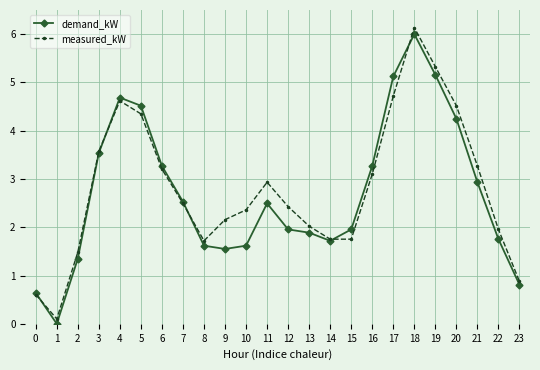

What is the average value of the demand_kW series?

2.7